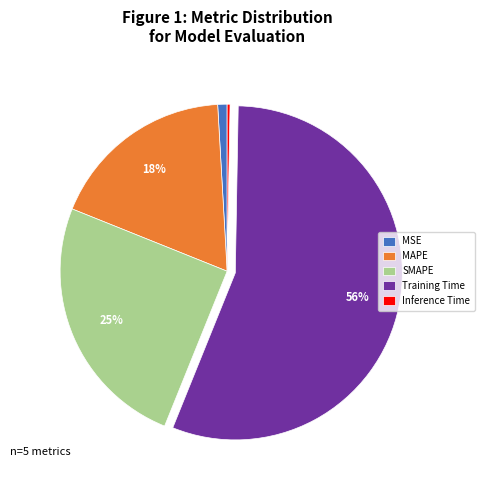

How many slices are in this pie chart?

5